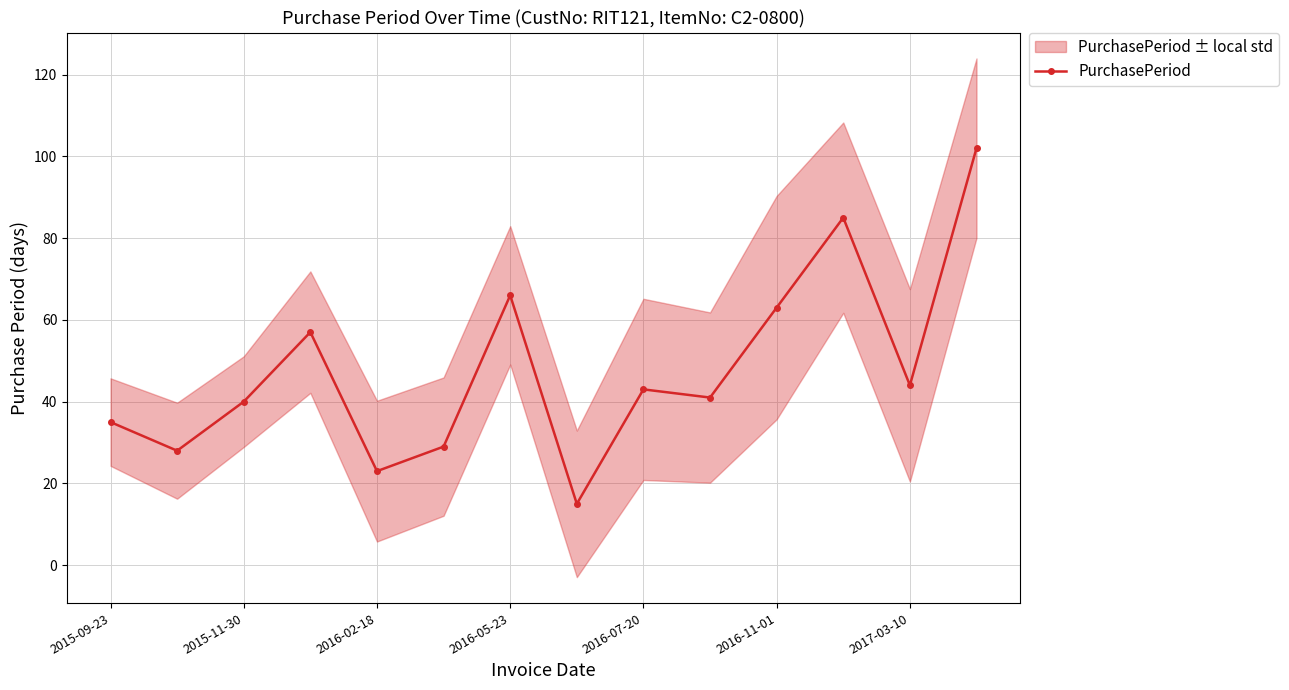

The value of PurchasePeriod at 2016-07-20 is 43. True or false?

True